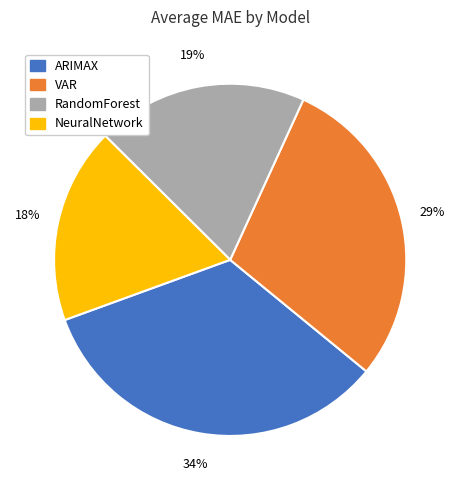

To the nearest percent, what portion does NeuralNetwork represent?

18%